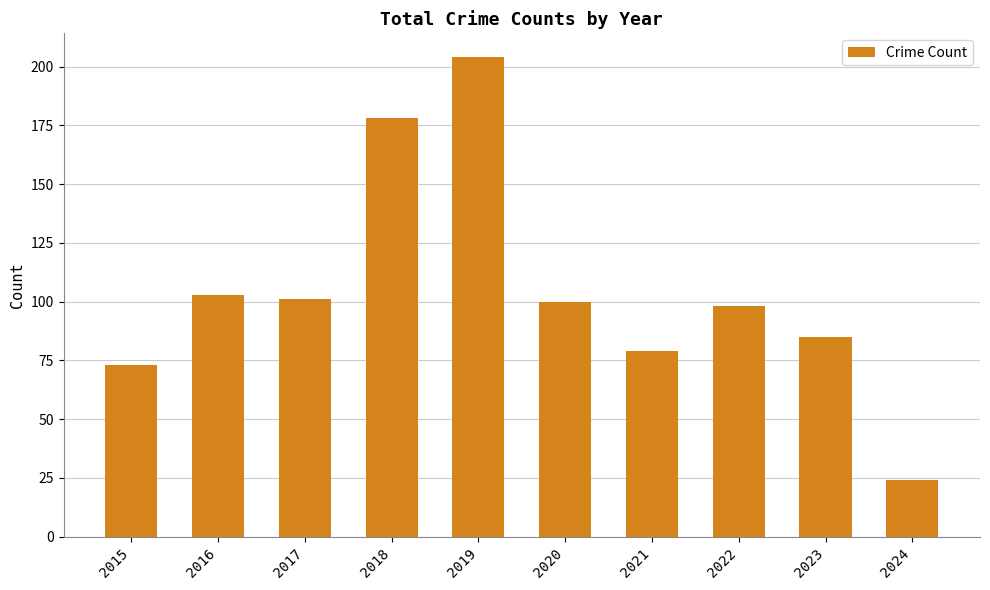

What is the difference between the values at 2022 and 2020?

2